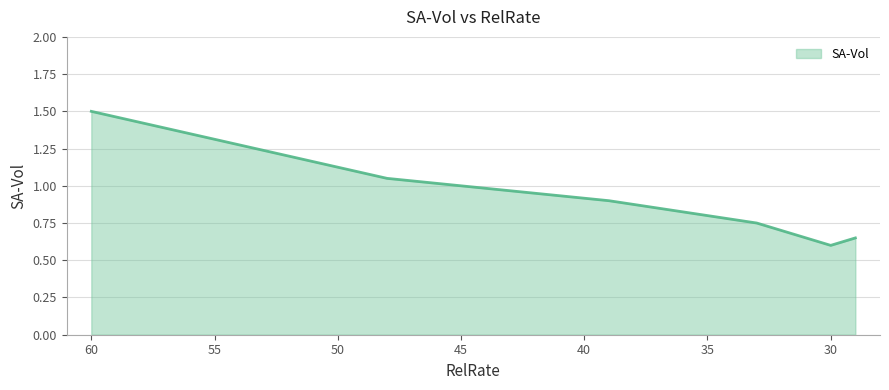

True or false: the data shows 0.8 at 60.

False